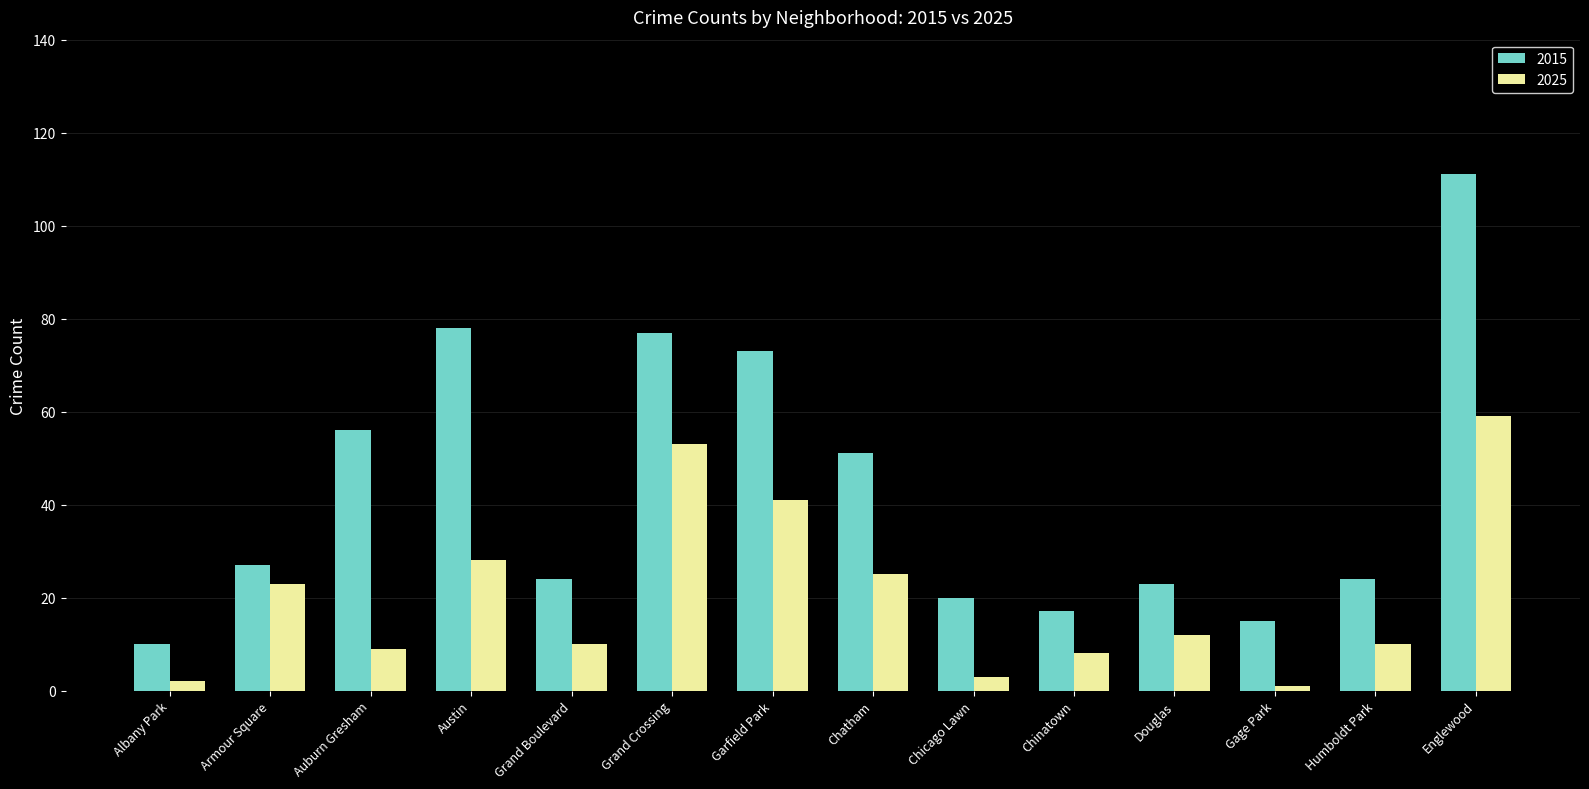

Which series has the largest total across all categories?

2015